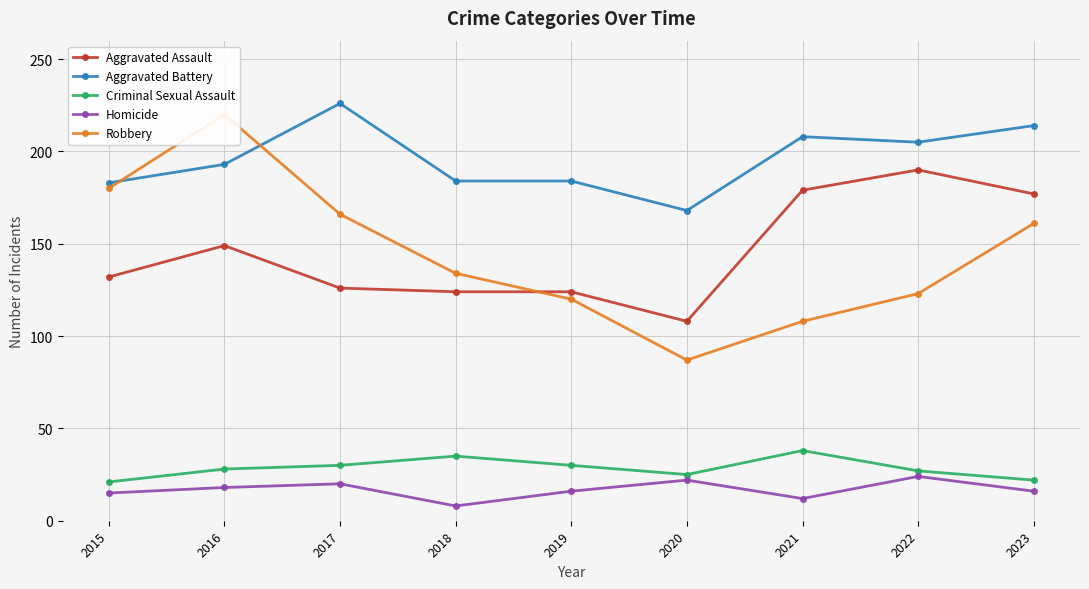

Where is Criminal Sexual Assault nearest to the value 29?

2016